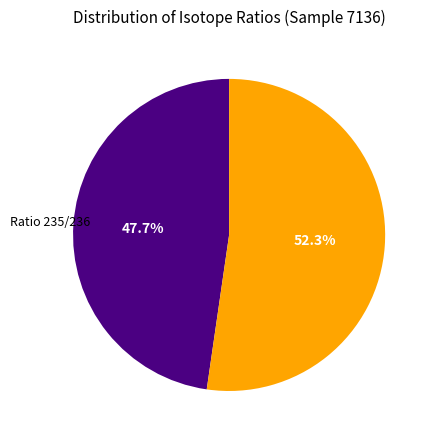

Is there a majority slice in this chart?

Yes